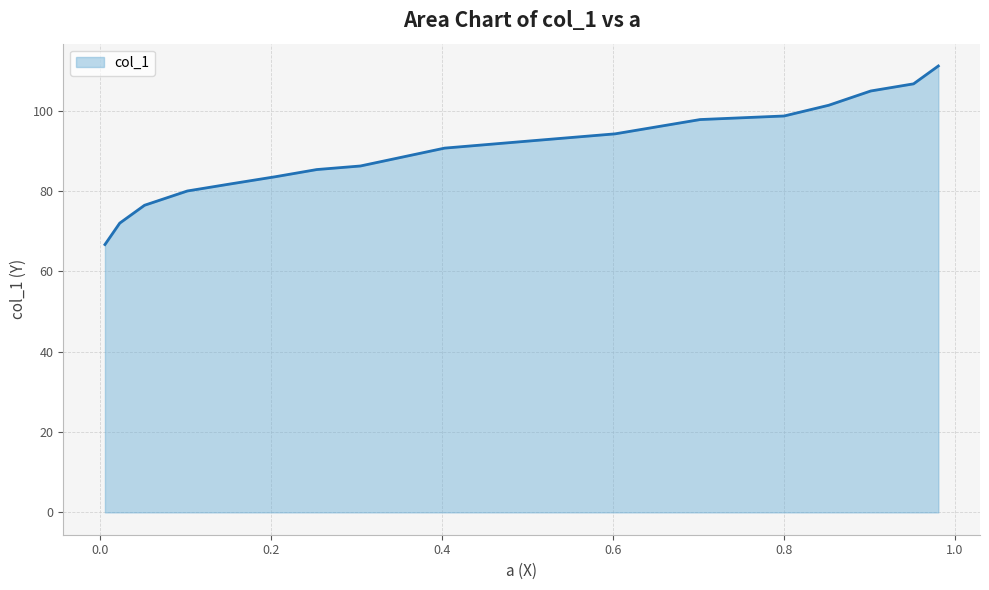

The value at 0.8 is 40.6. True or false?

False